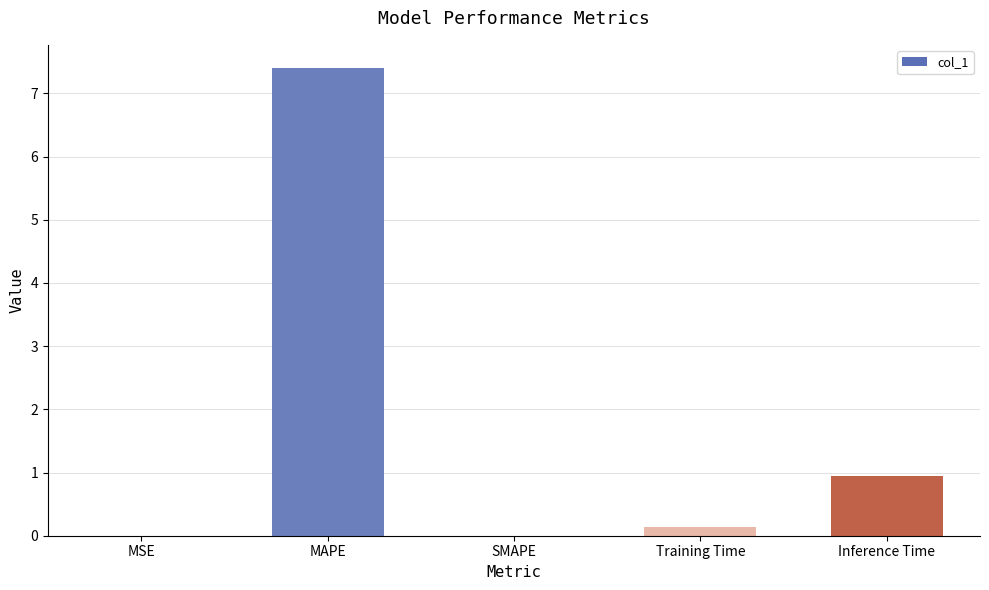

What is the sum of all values?

8.5